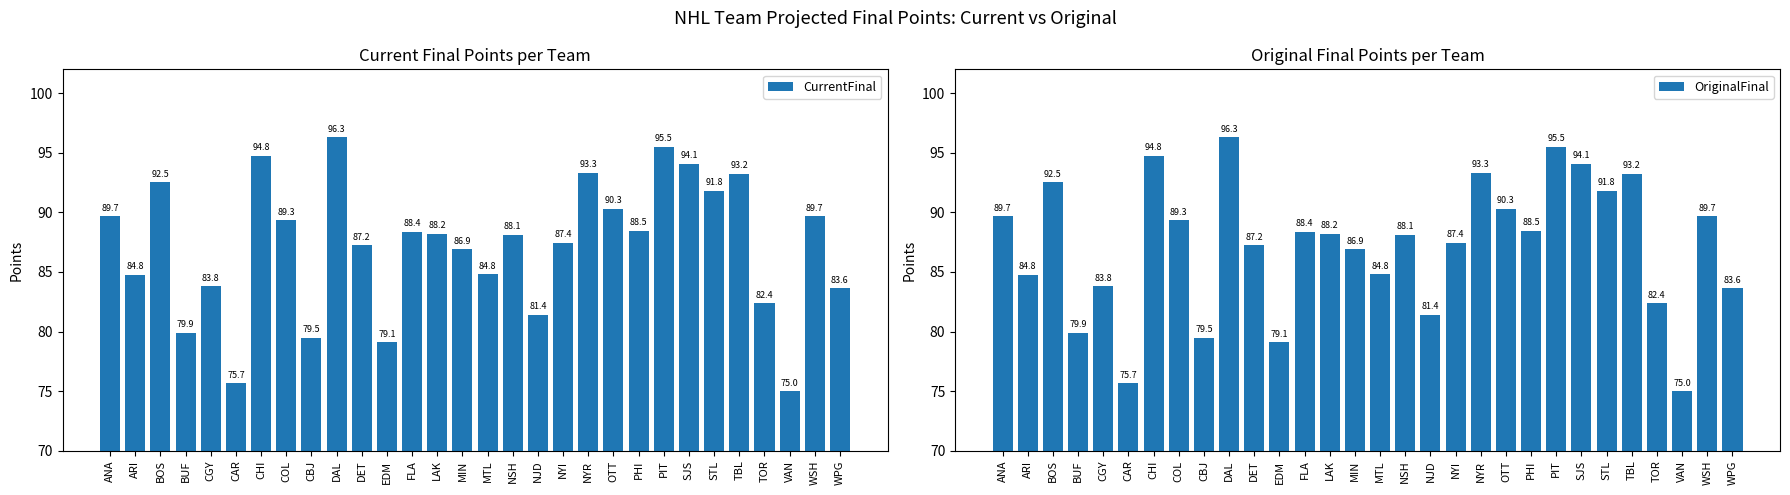

What is the difference between the maximum and second lowest values in the CurrentFinal series?

20.7